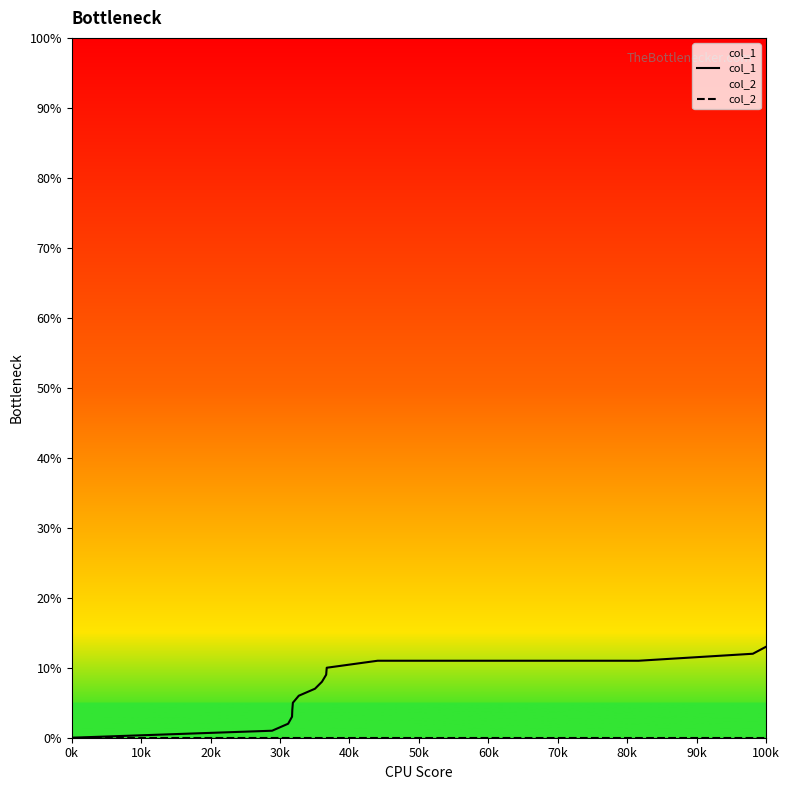

Which series has the largest total across all categories?

col_1